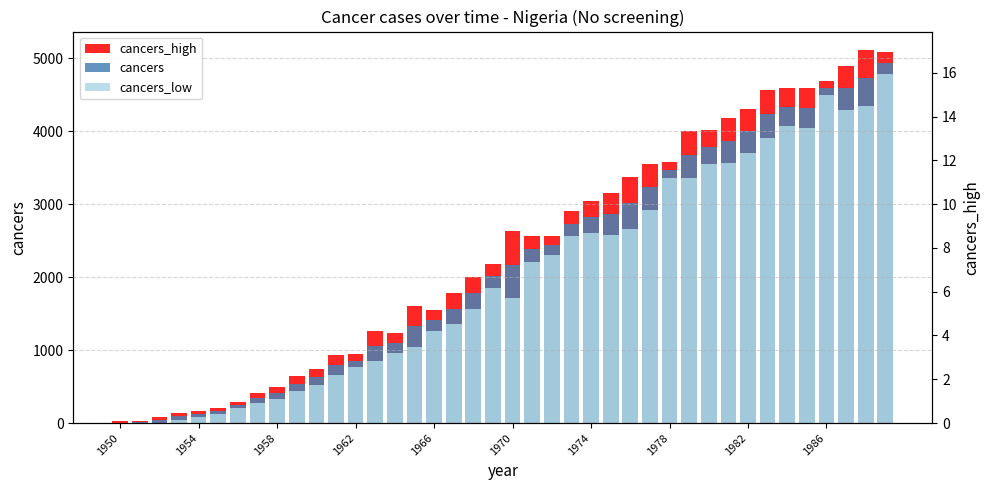

Reading left to right, list all the values displayed in this chart.

cancers_high: 23.1	31.8	79.4	137.1	167.8	201.6	287.7	407.4	496.9	642.2	742.6	934.5	942.0	1267.5	1239.9	1603.6	1555.5	1777.4	2006.1	2177.8	2635.5	2569.1	2562.4	2908.5	3042.1	3152.1	3367.0	3552.0	3572.4	4001.3	4012.3	4175.3	4305.0	4564.7	4589.4	4588.6	4691.7	4896.8	5108.9	5084.9
cancers: 5.9	11.8	38.3	92.8	126.7	160.6	244.6	338.9	412.6	540.7	633.6	798.6	854.6	1057.9	1102.1	1326.1	1411.5	1566.3	1781.4	2017.1	2171.8	2386.9	2434.1	2733.2	2820.1	2867.3	3016.1	3237.1	3465.5	3676.2	3779.3	3870.7	4000.3	4234.6	4328.9	4312.7	4591.2	4589.7	4723.8	4934.5
cancers_low: 0.0	0.0	0.0	48.5	85.7	119.6	201.5	270.4	328.2	439.3	524.5	662.7	767.2	848.4	964.3	1048.5	1267.6	1355.1	1556.7	1856.4	1708.2	2204.8	2305.8	2557.9	2598.2	2582.4	2665.2	2922.3	3358.6	3351.1	3546.4	3566.1	3695.7	3904.6	4068.4	4036.8	4490.7	4282.6	4338.7	4784.1